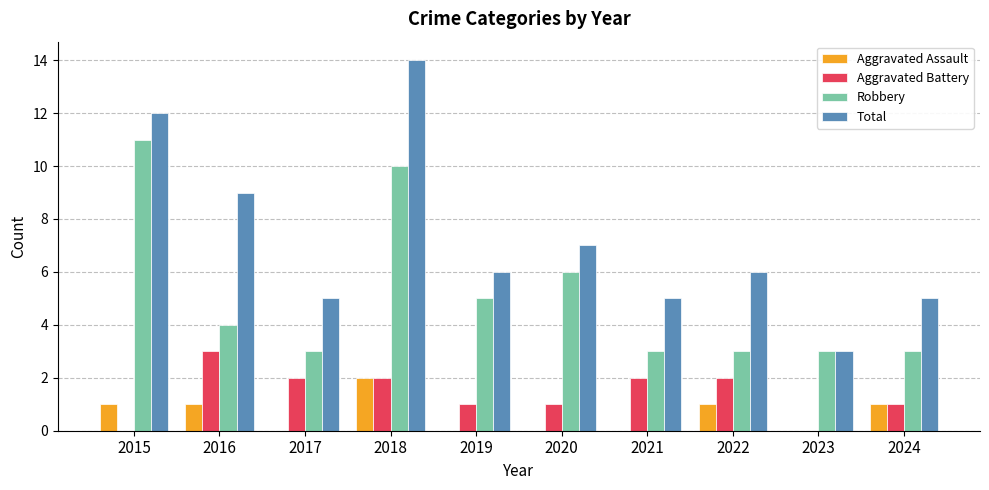

The value of Aggravated Assault at 2018 is 3. True or false?

False